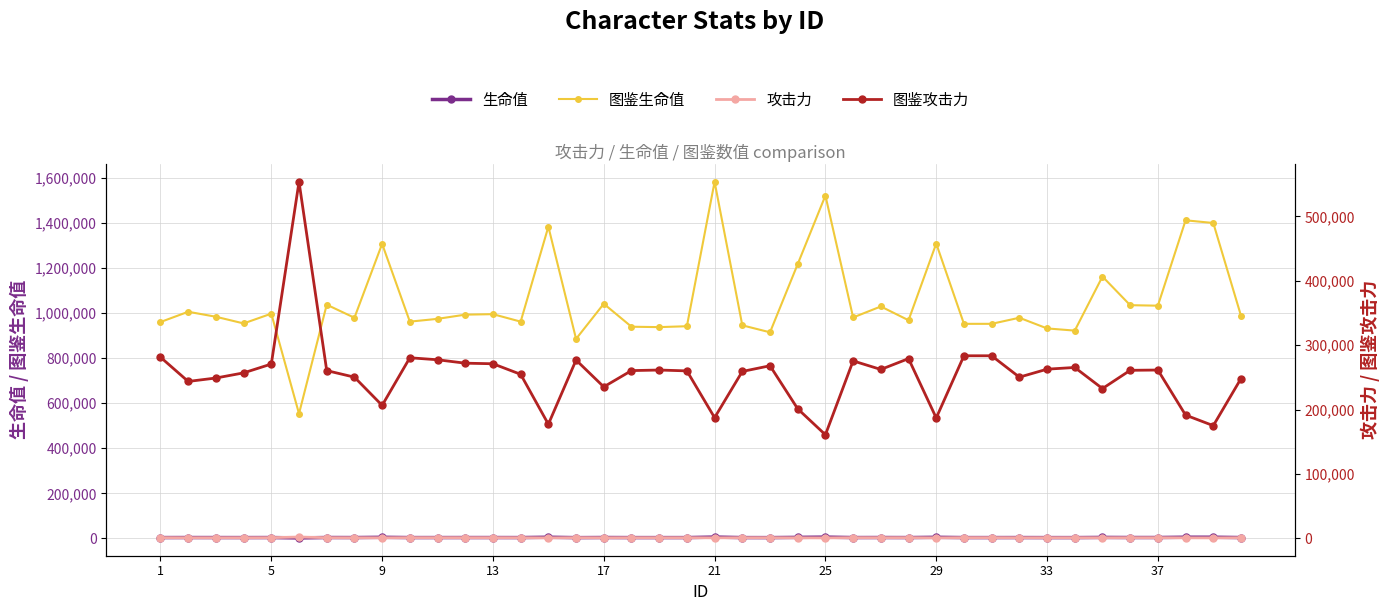

True or false: 图鉴攻击力 and 攻击力 intersect in this chart.

False